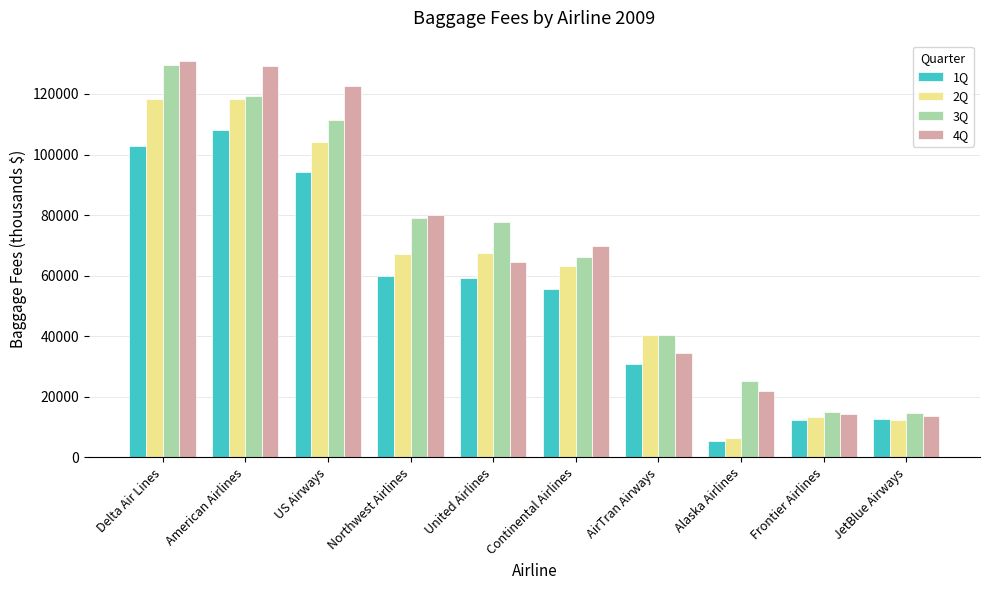

Is the value of 2Q at United Airlines greater than the value of 1Q at Frontier Airlines?

Yes